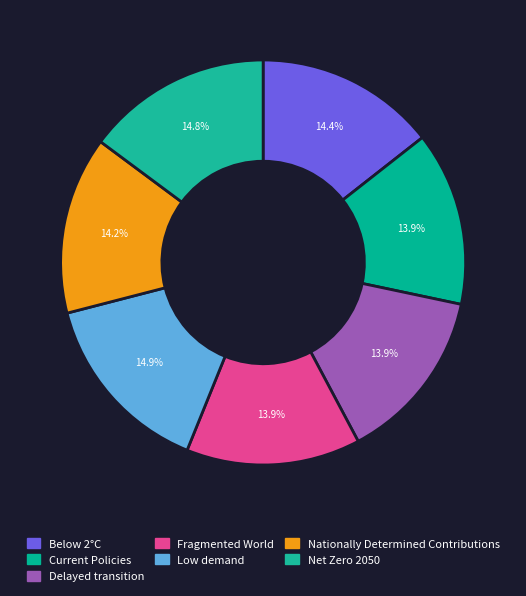

To the nearest percent, what portion does Fragmented World represent?

14%